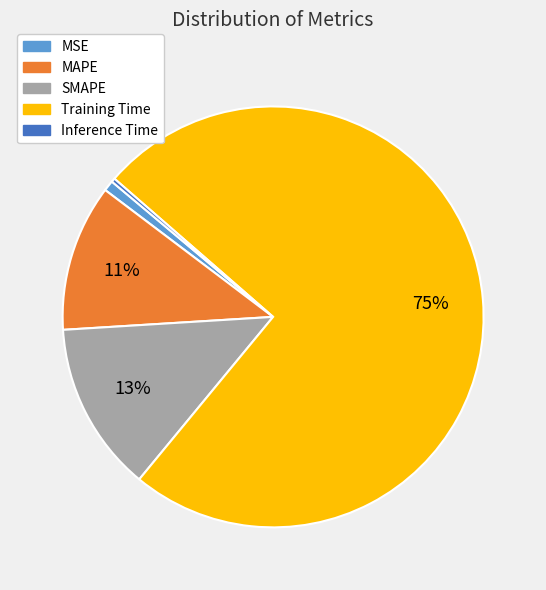

To the nearest percent, what is the average slice percentage?

20%